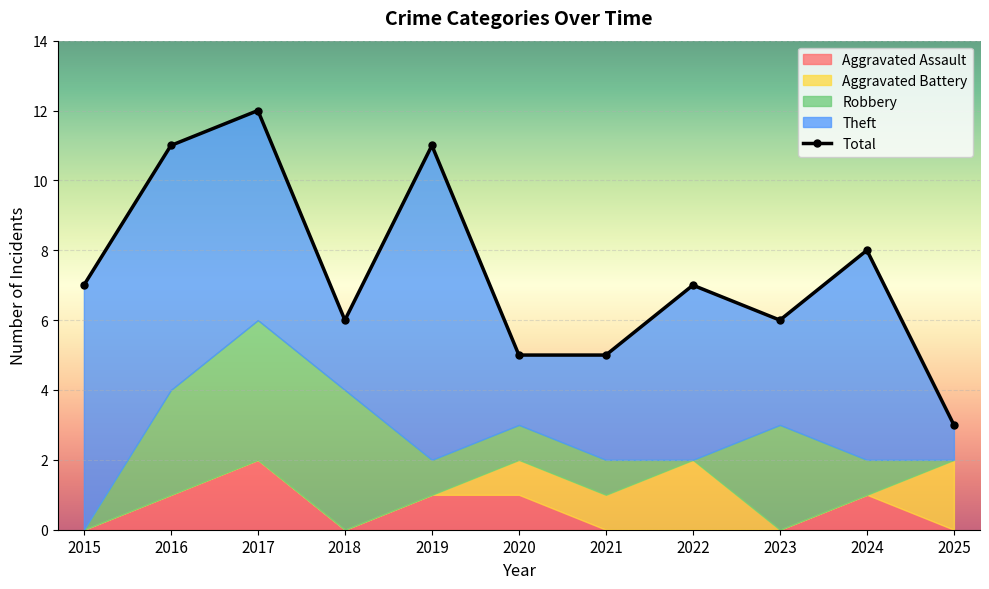

Which label corresponds to the smallest value in the chart?

2025